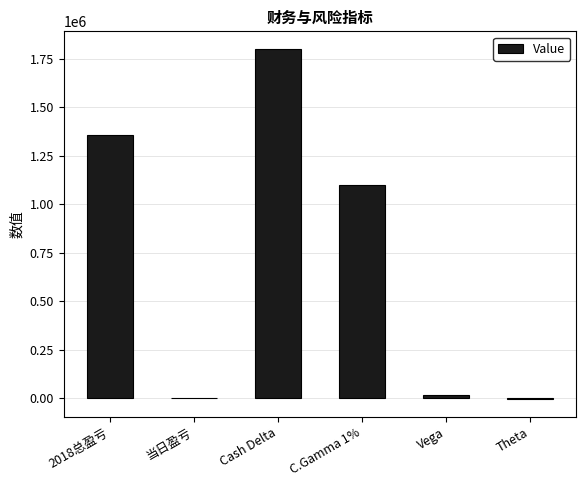

True or false: the data shows 1208 at 当日盈亏.

True